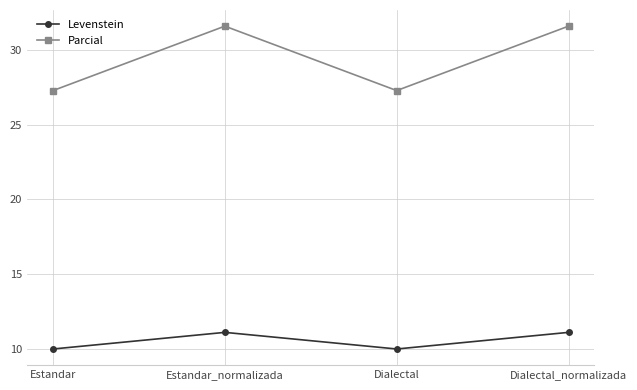

At Dialectal, list the series in order from smallest to largest.

Levenstein, Parcial